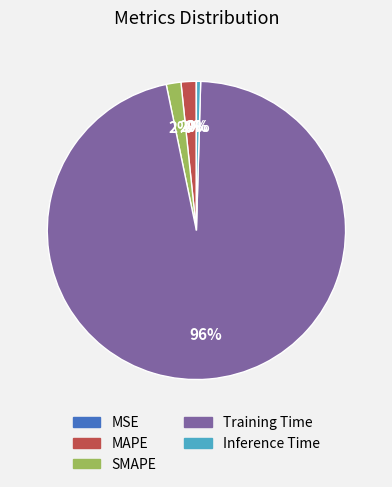

What percentage is the Training Time slice, to the nearest percent?

96%